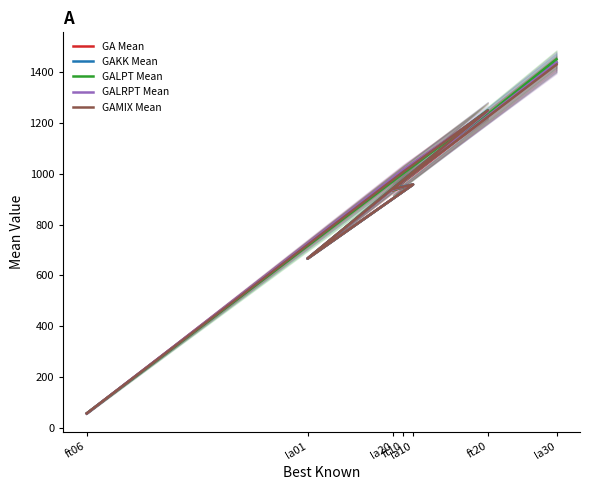

What is the minimum value for GAKK Mean?

55.5